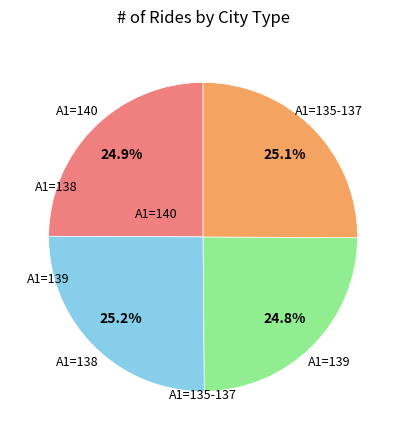

Is there any slice that represents more than half of the pie?

No